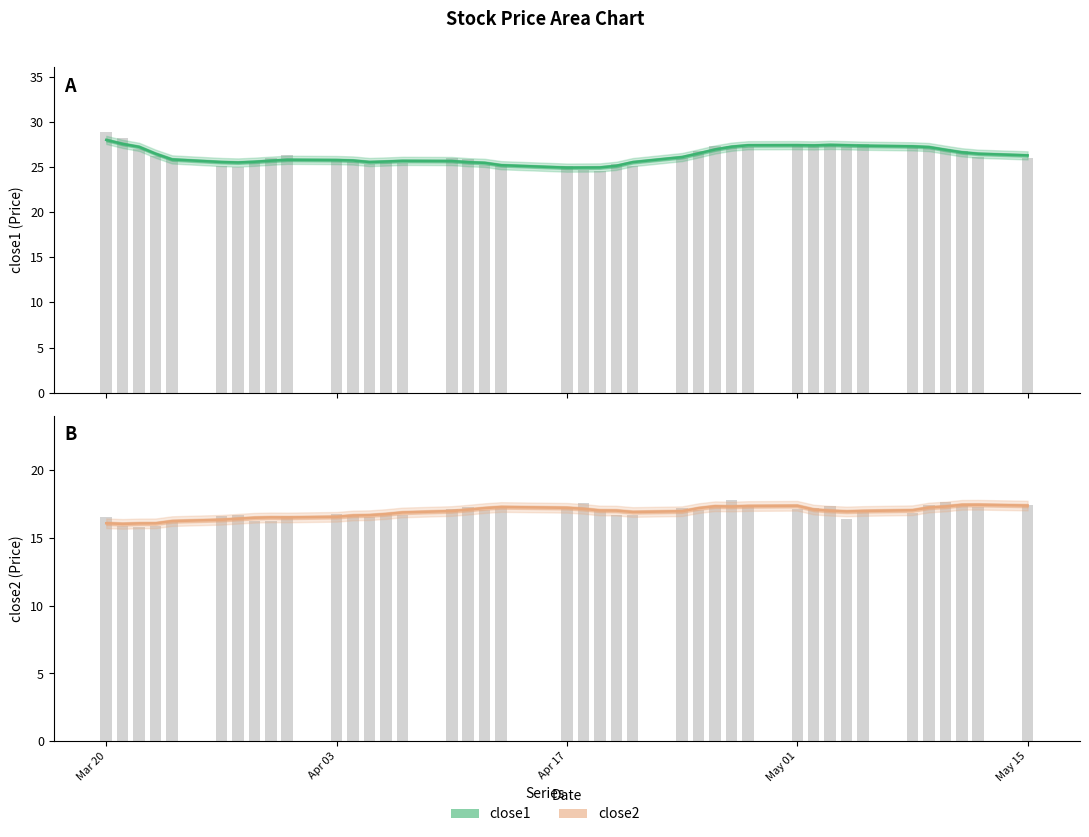

How many bars are there in total?

80